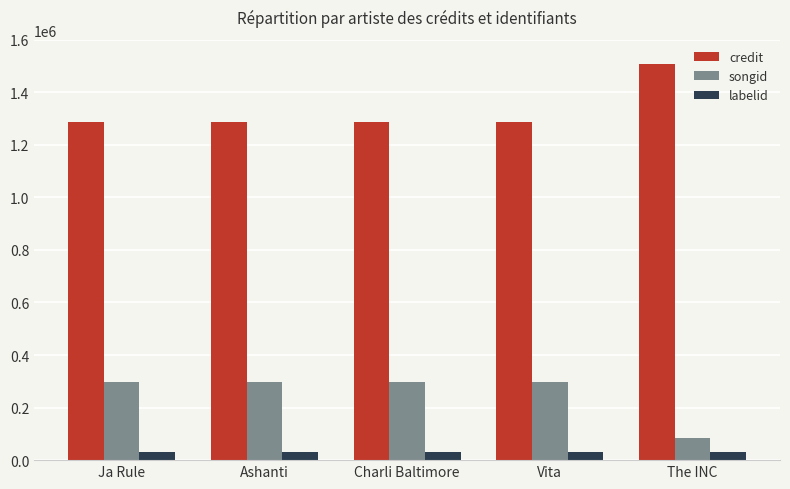

What is the difference between the second highest and minimum values in the songid series?

215671